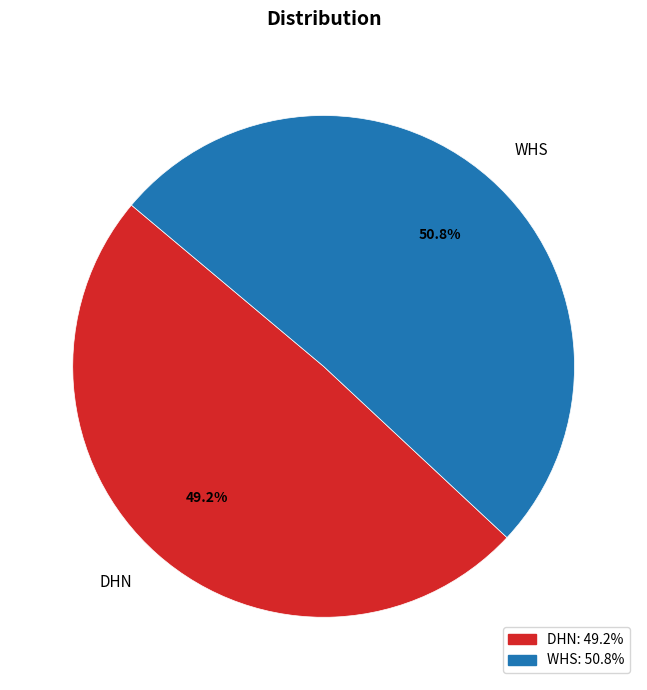

What percentage is NOT represented by DHN?

50.8%